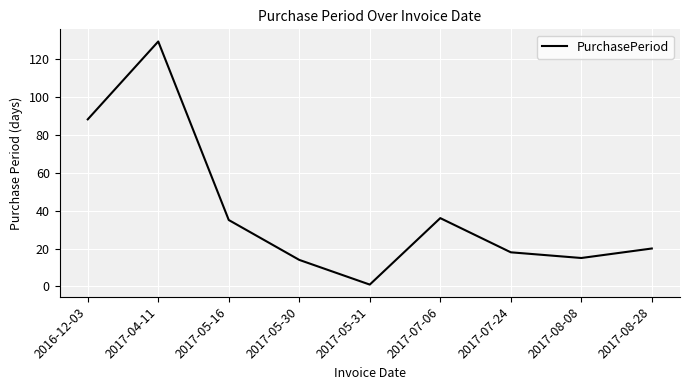

True or false: the data shows 24 at 2017-07-06.

False